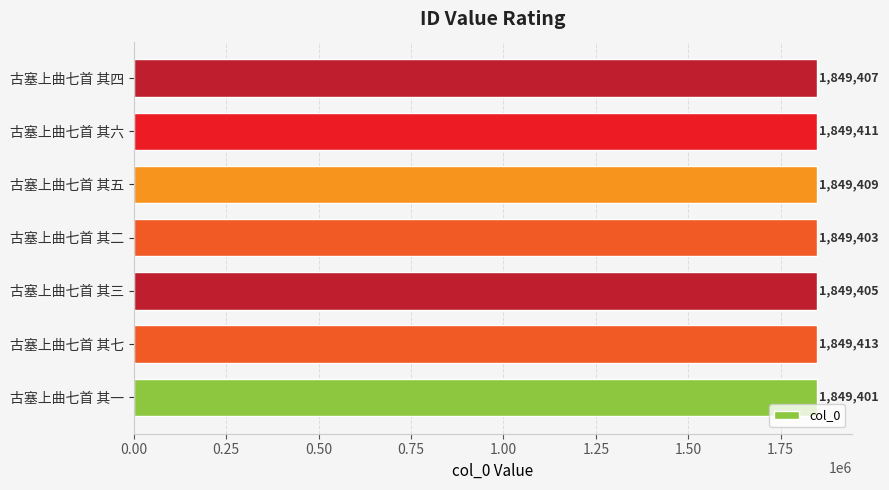

What is the maximum value shown in the chart?

1849413